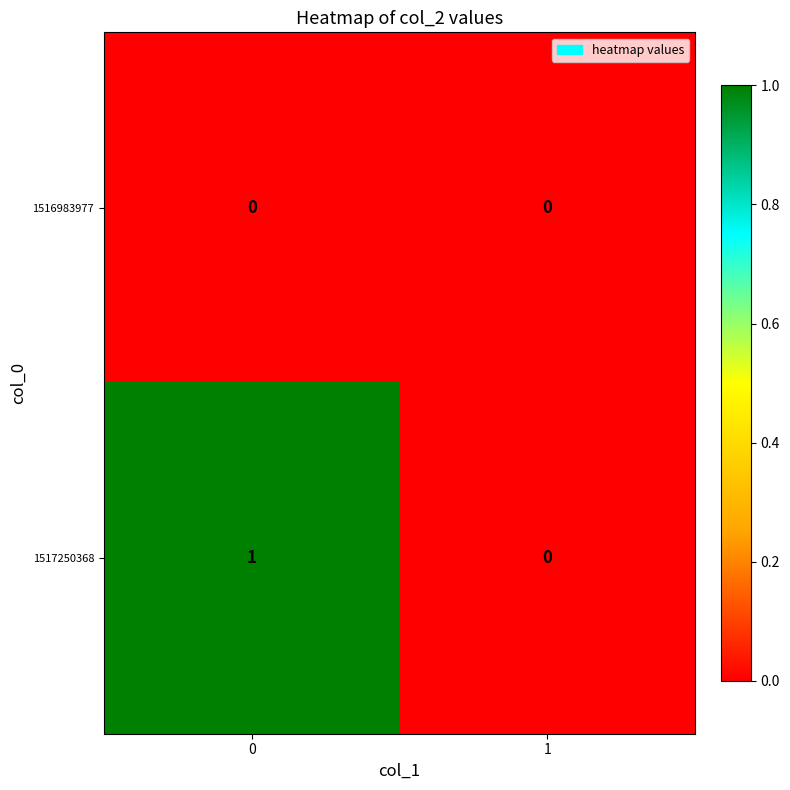

Which series changed the most between 0 and 1?

1517250368